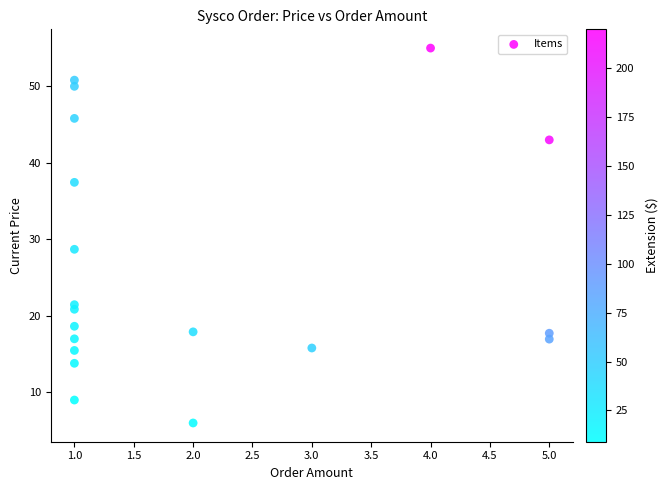

What is the range of Y values (max minus min)?

49.0